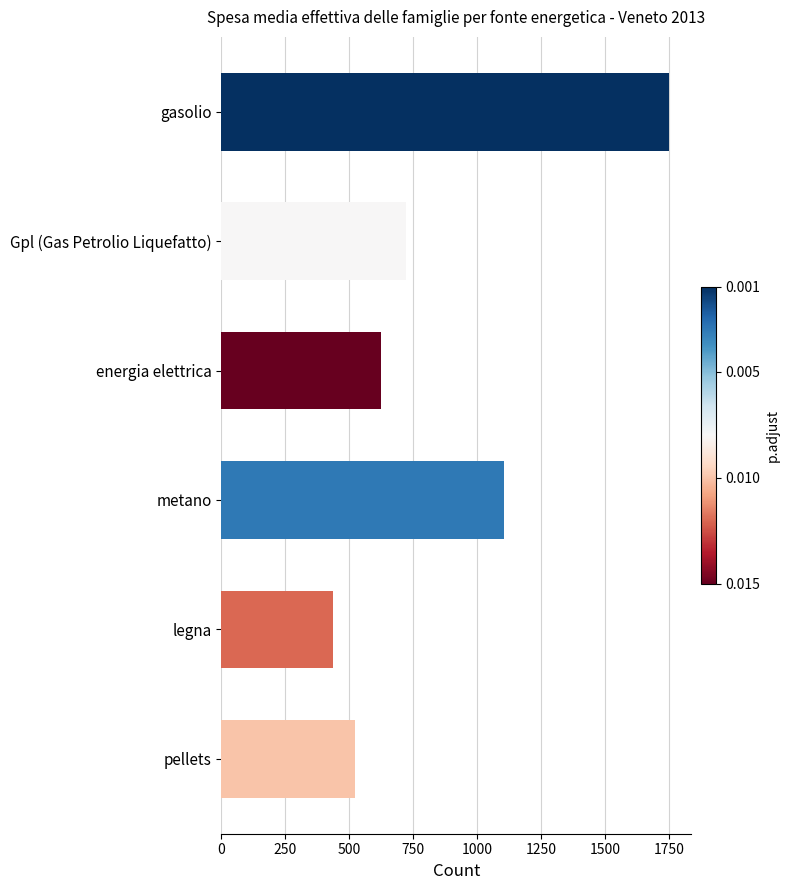

What is the change in value from gasolio to legna?

-1315